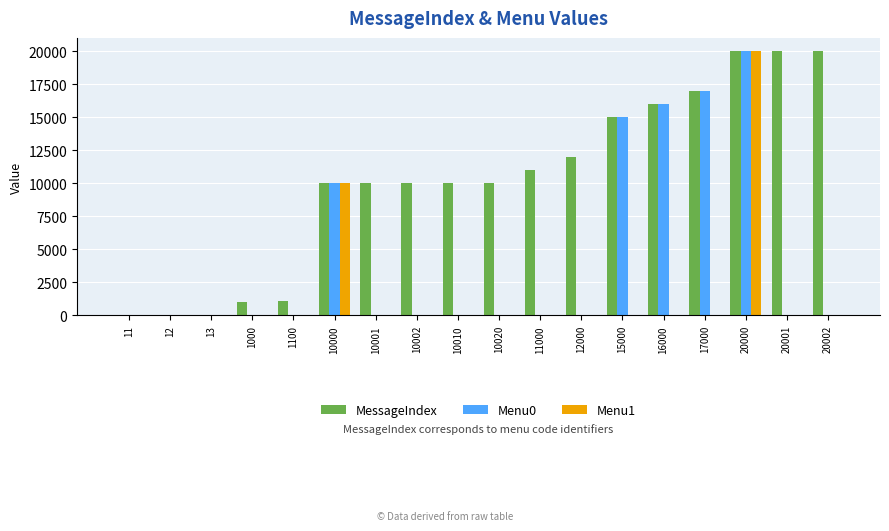

How many groups of bars are there?

18